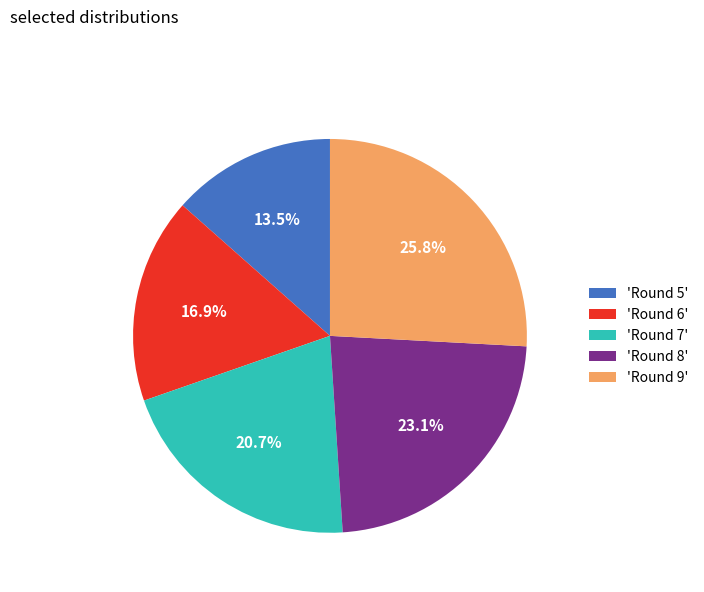

What is the largest slice in the pie chart?

'Round 9'